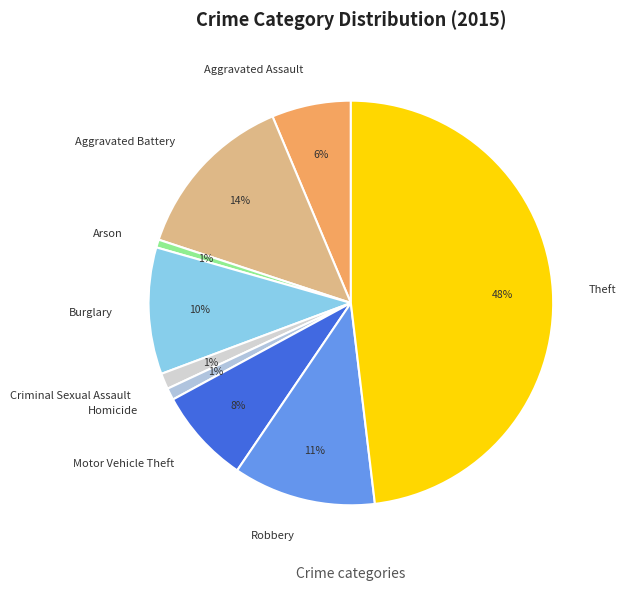

Is there any slice that represents more than half of the pie?

No